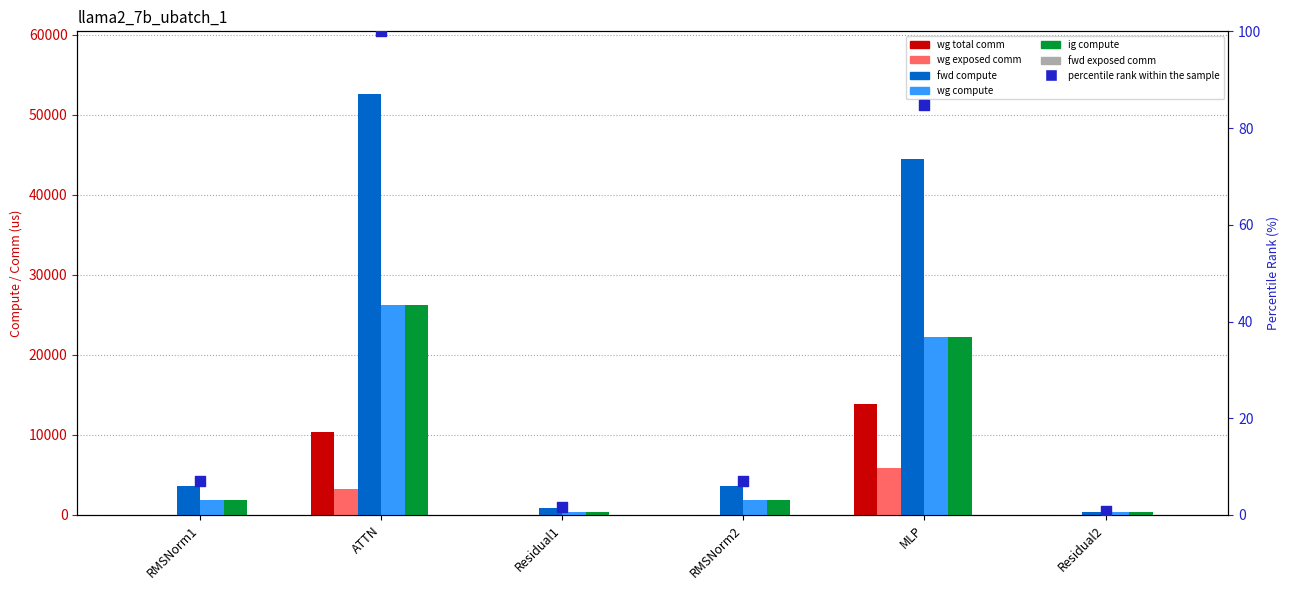

At which category is the sum across all series the highest?

ATTN